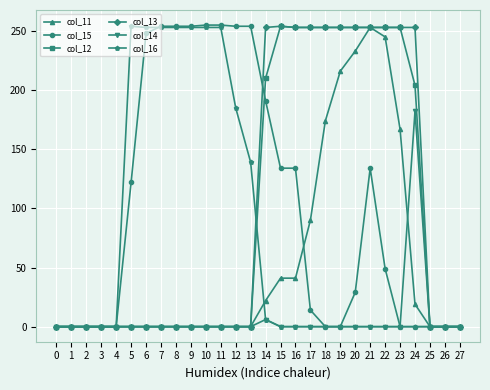

Which series changed the most between 0 and 14?

col_13